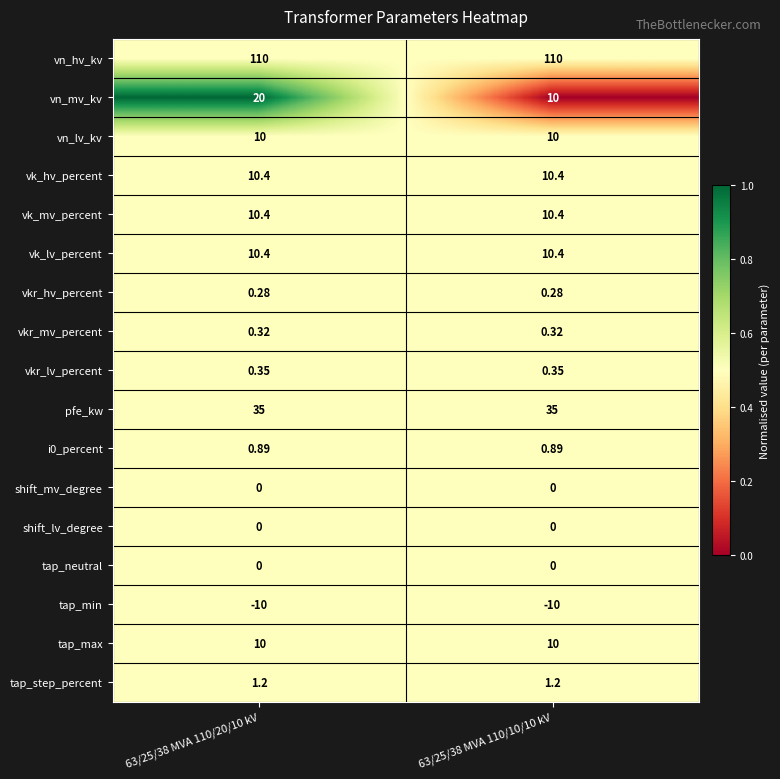

Which series has the largest total across all categories?

vn_hv_kv